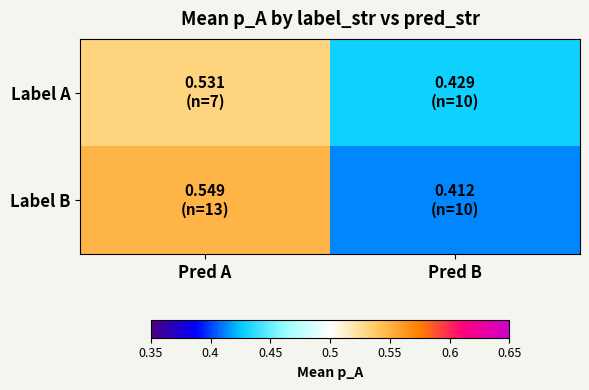

Rank the series by their average value, from lowest to highest.

Label A, Label B